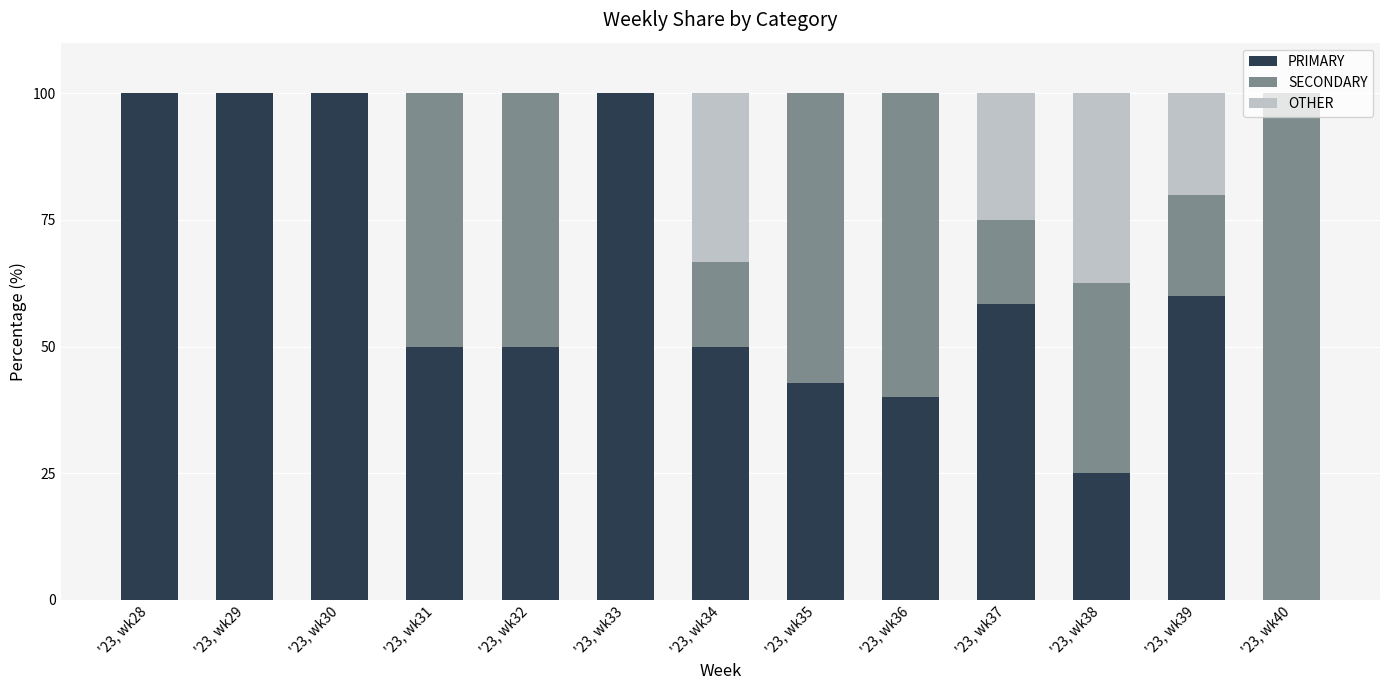

What value does the PRIMARY series have at '23, wk35?

42.9